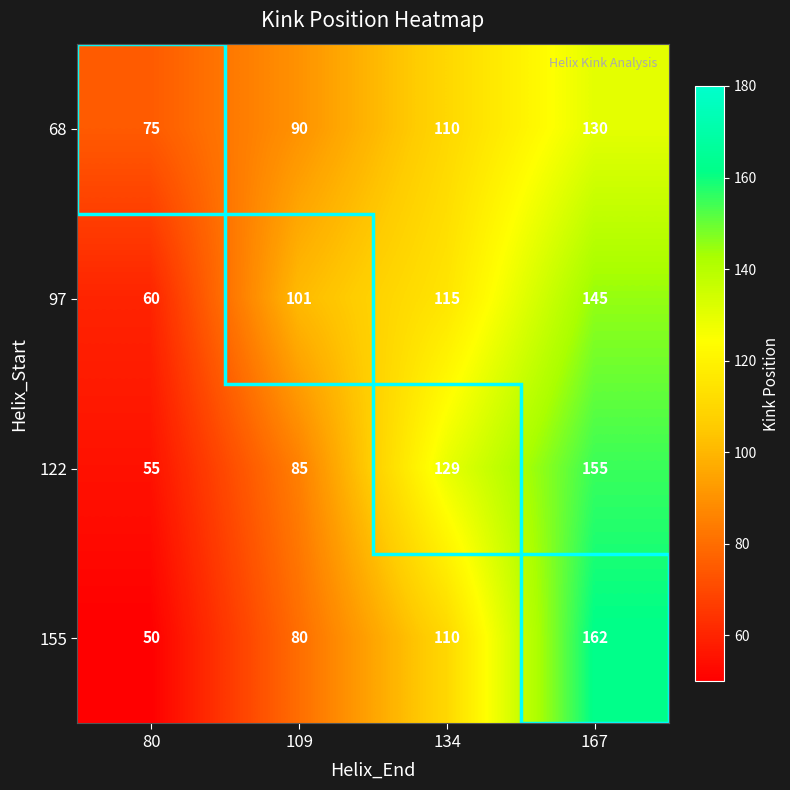

How many data points in 68 are less than 110?

2